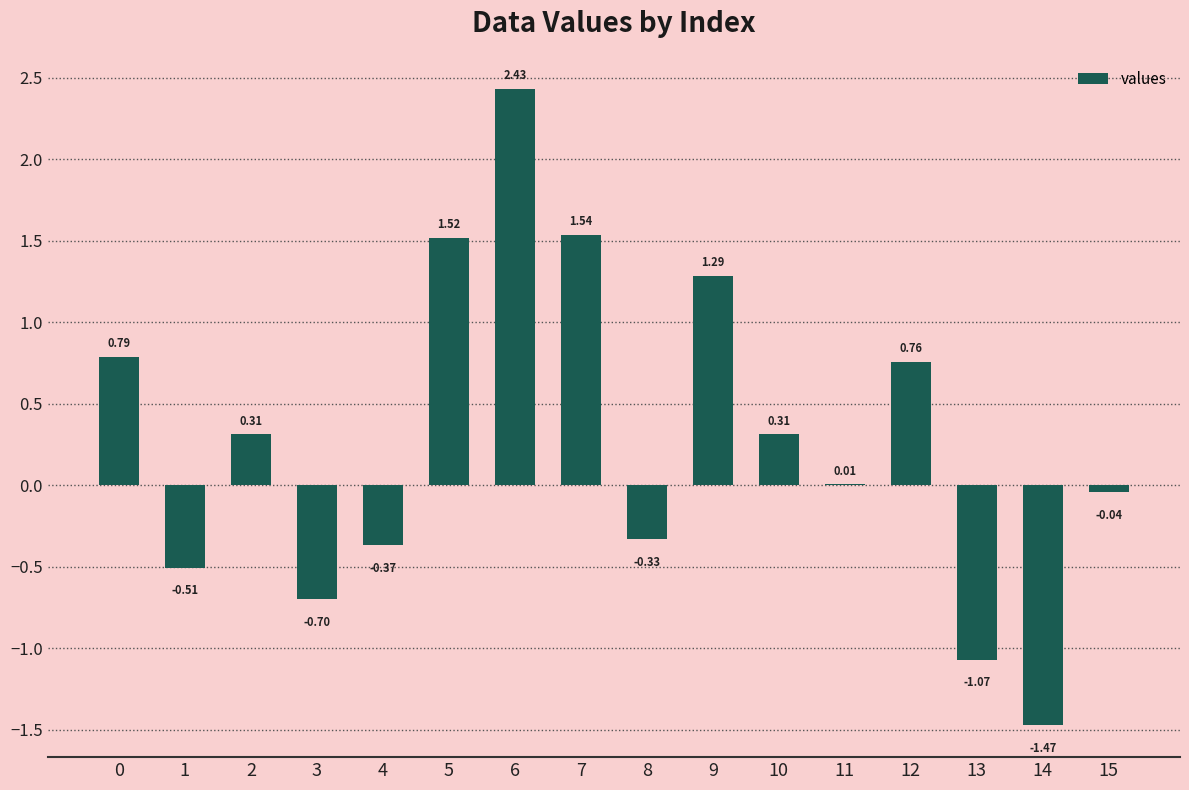

Which has a higher value, 7 or 2?

7